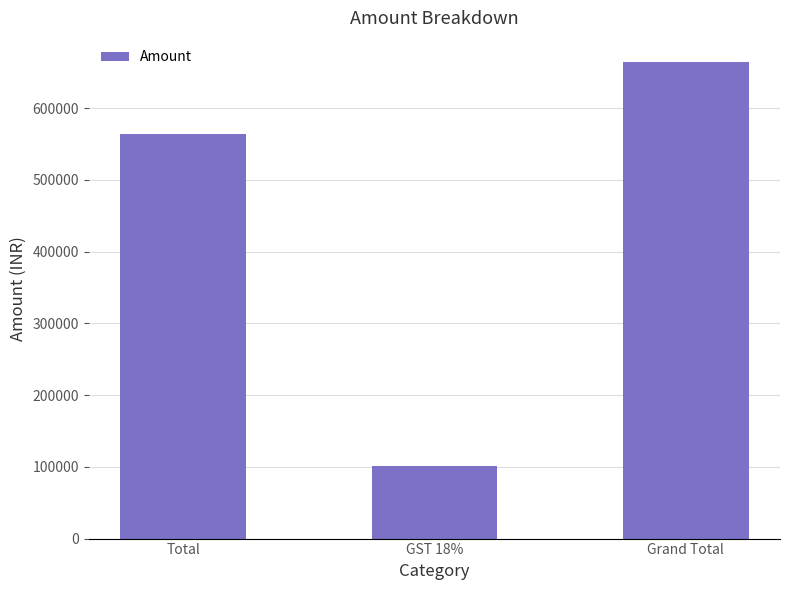

What is the average value?

443192.3